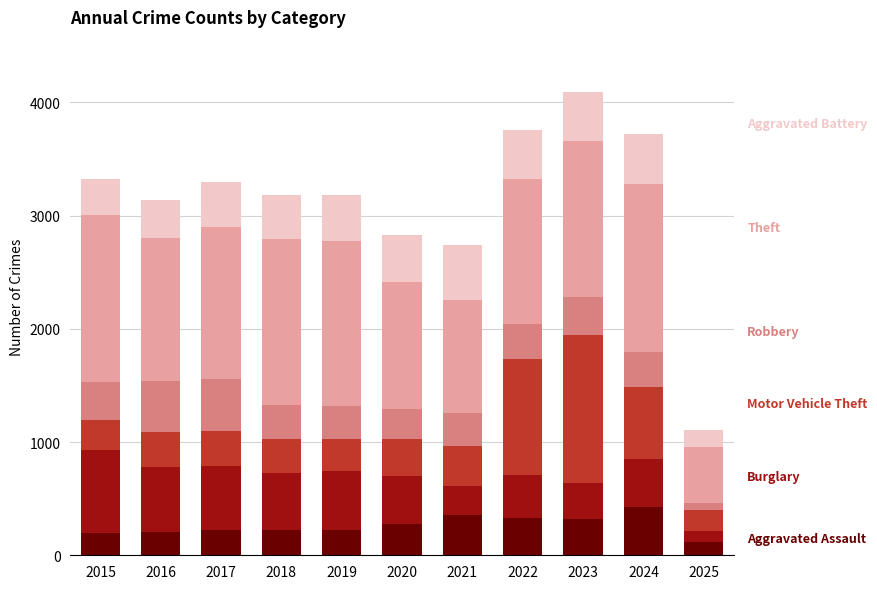

What is the total value across all series at 2024?

3719